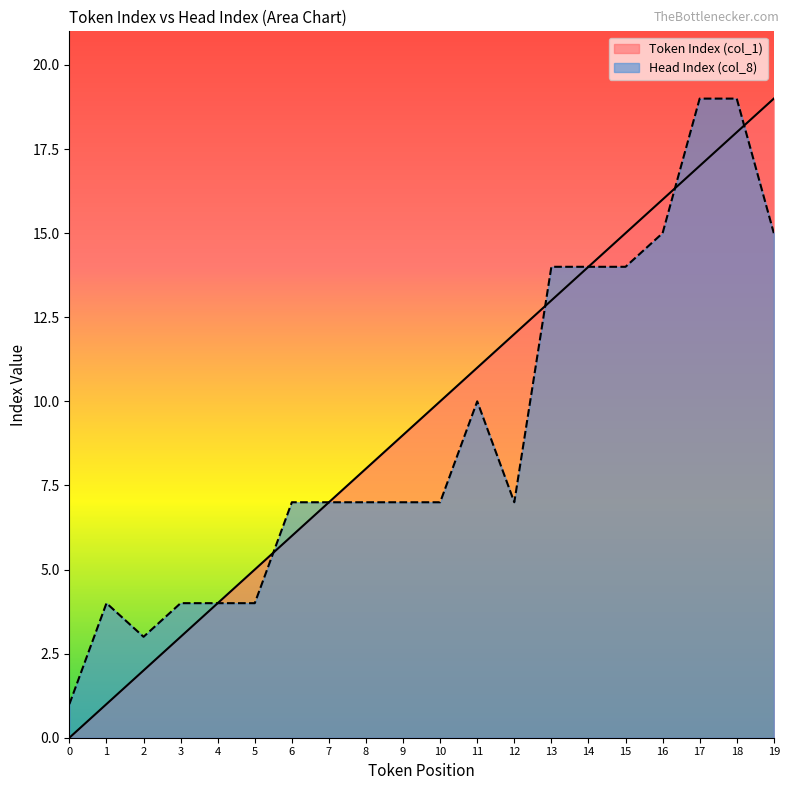

Is it true that Token Index (col_1) equals 17 at 10?

False